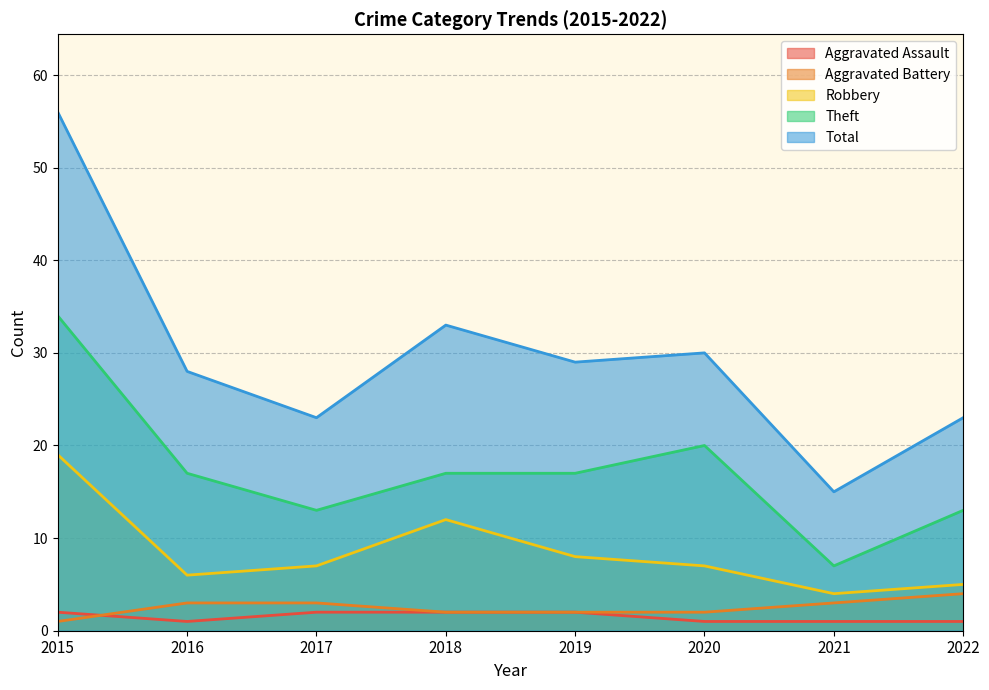

True or false: Aggravated Assault and Robbery intersect in this chart.

False